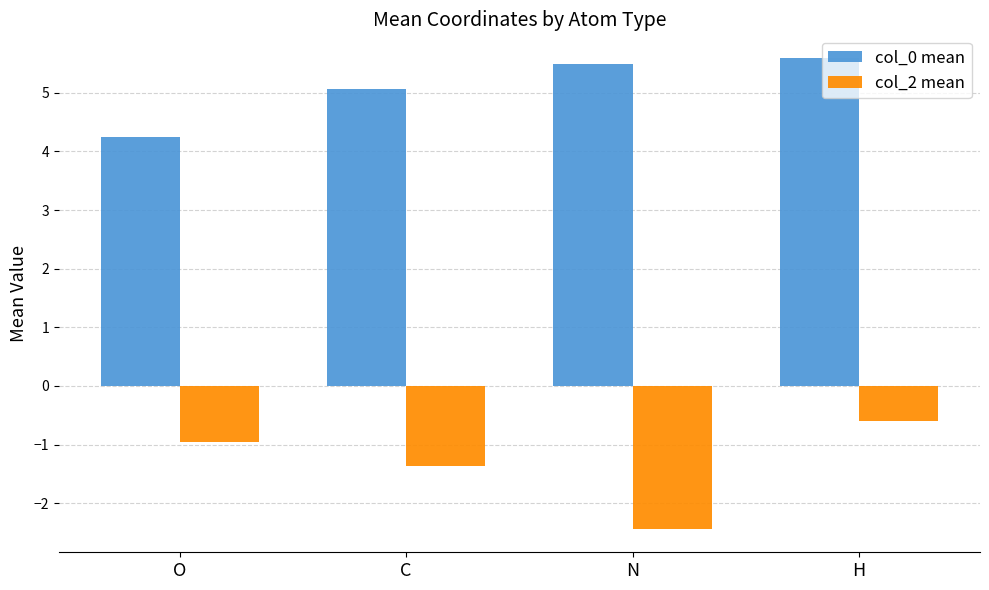

At which label is col_2 mean closest to -1?

O